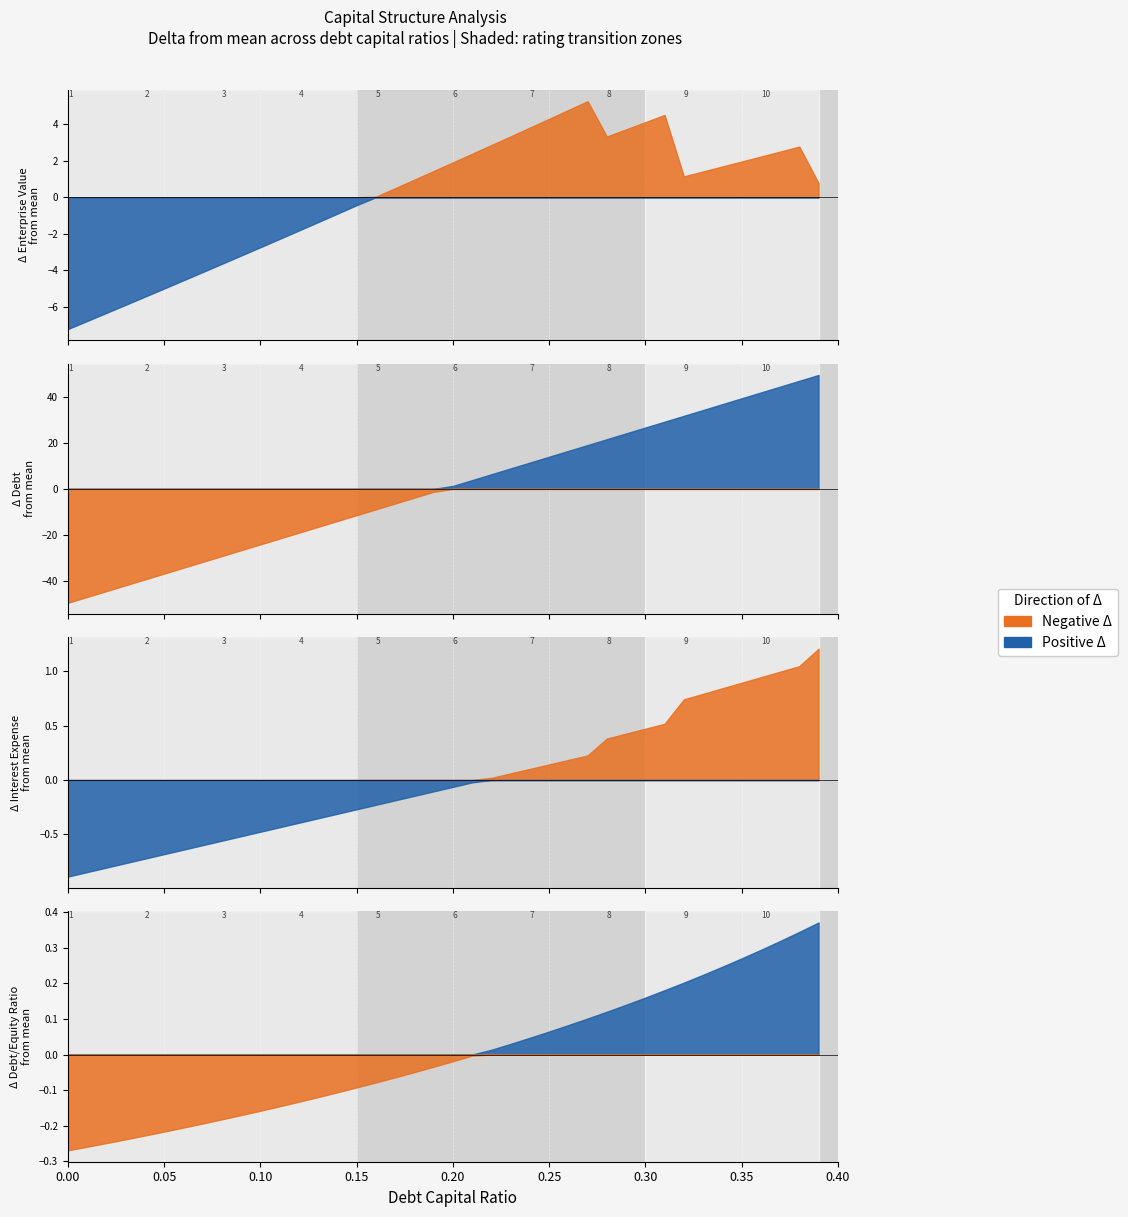

What is the sum of all debt_capital values?

7.8